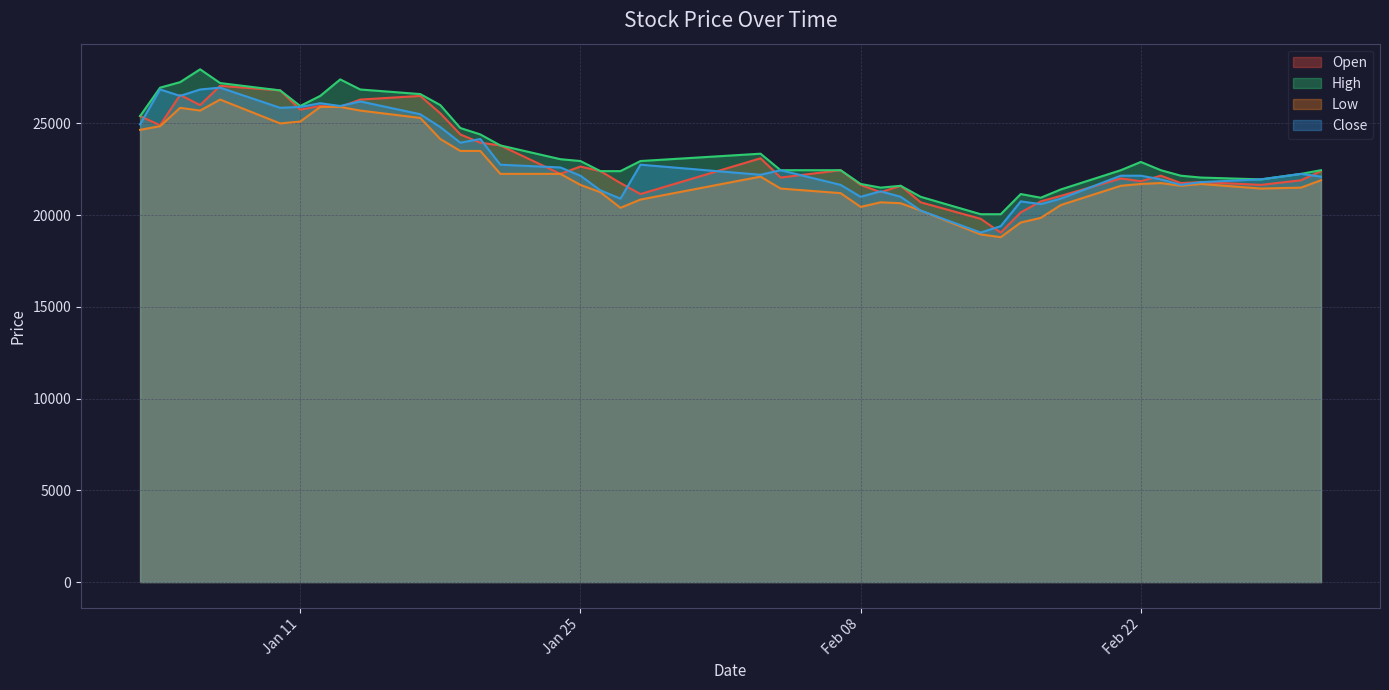

What are all the series names shown in the legend?

Open, High, Low, Close